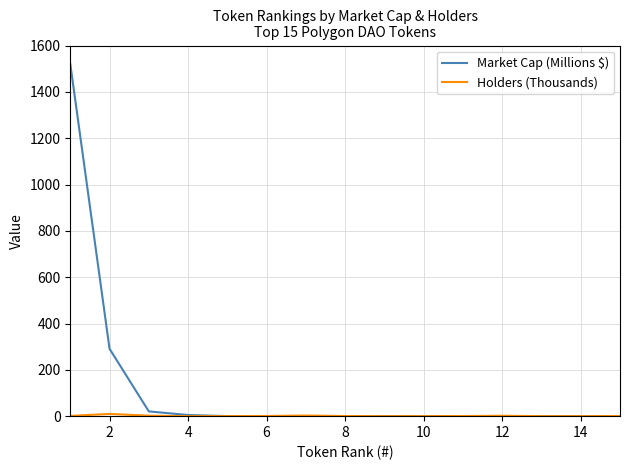

Which series has the largest total across all categories?

Market Cap (Millions $)